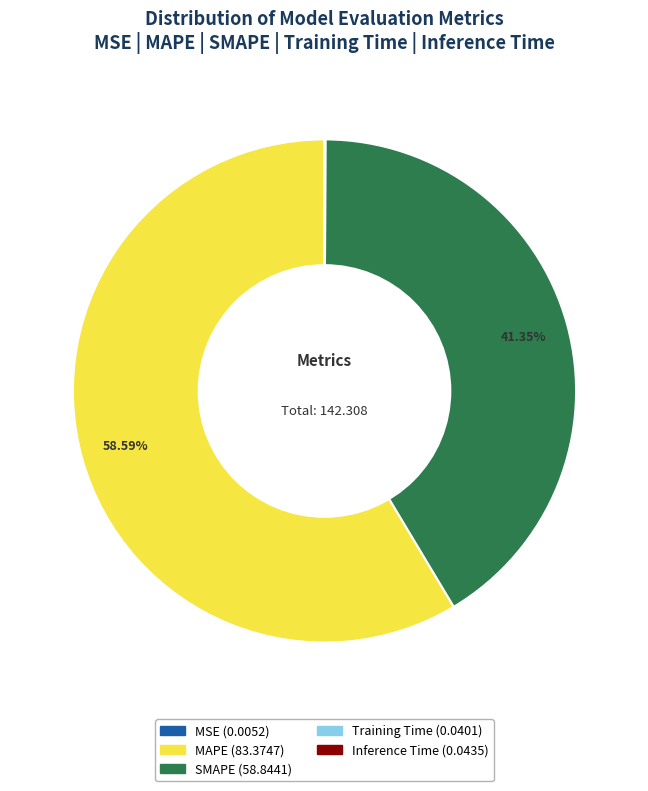

Which category has the biggest portion of the pie?

MAPE